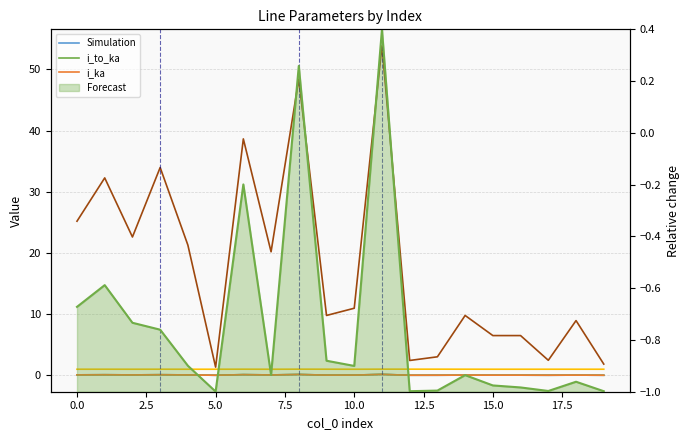

What is the smallest value displayed?

-1.0